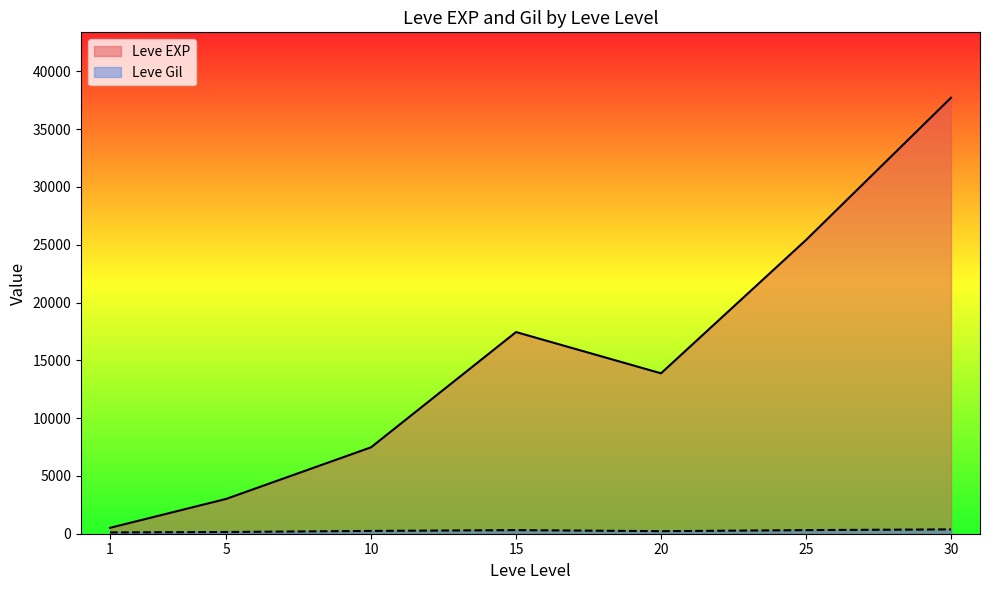

At which category is the sum across all series the highest?

30